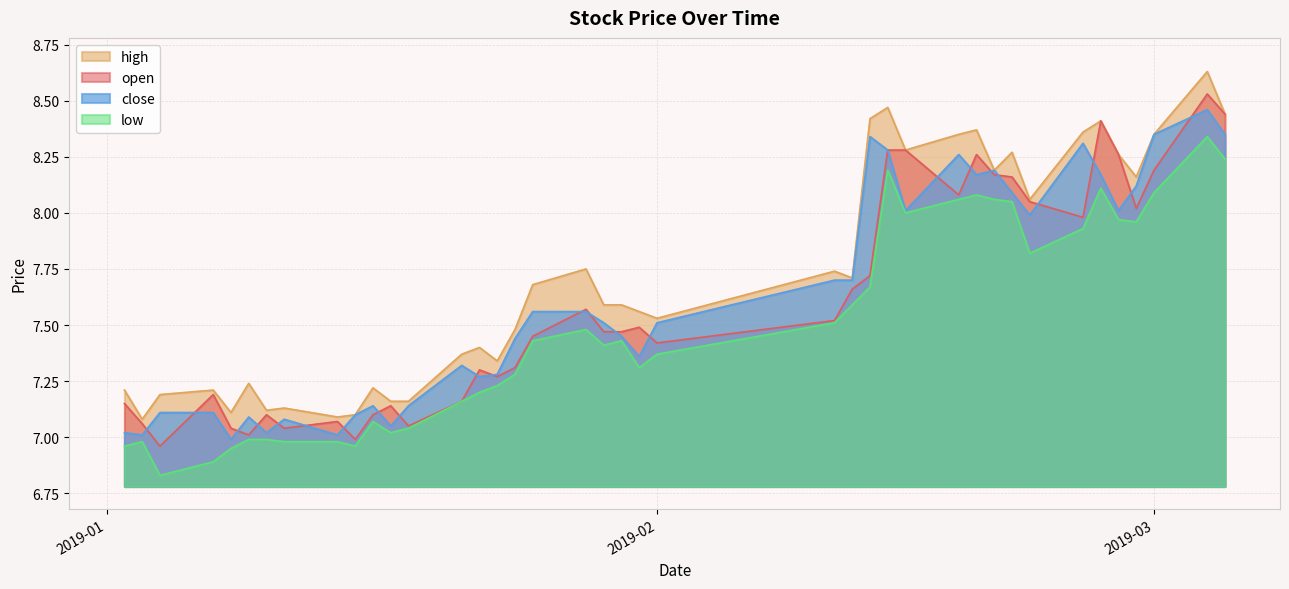

How many values in the open series exceed 7?

38